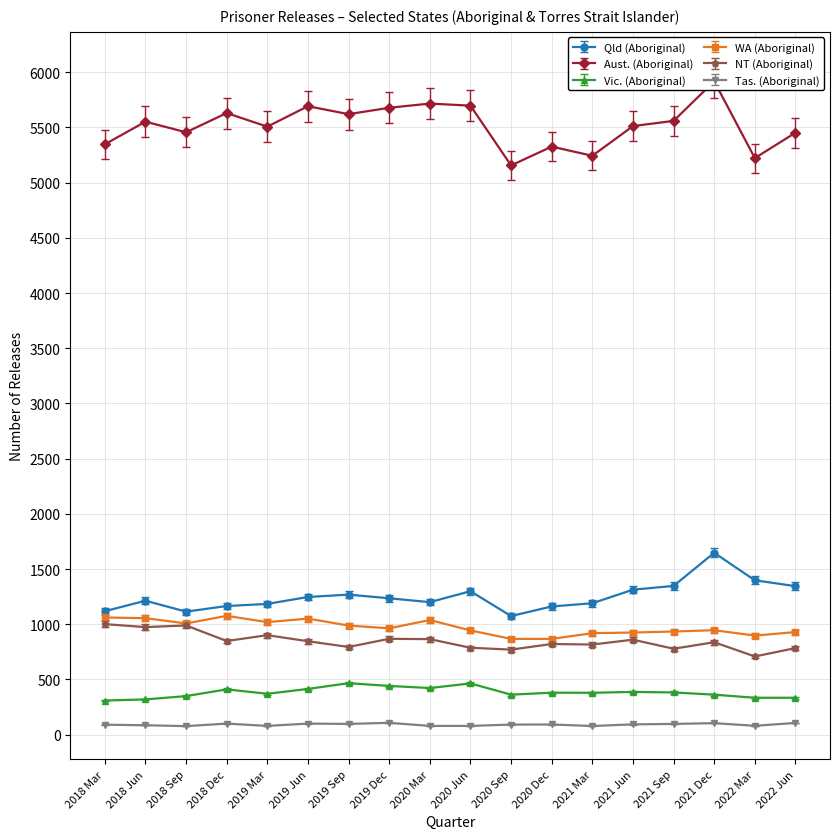

What are all the series names shown in the legend?

Qld (Aboriginal), Aust. (Aboriginal), Vic. (Aboriginal), WA (Aboriginal), NT (Aboriginal), Tas. (Aboriginal)